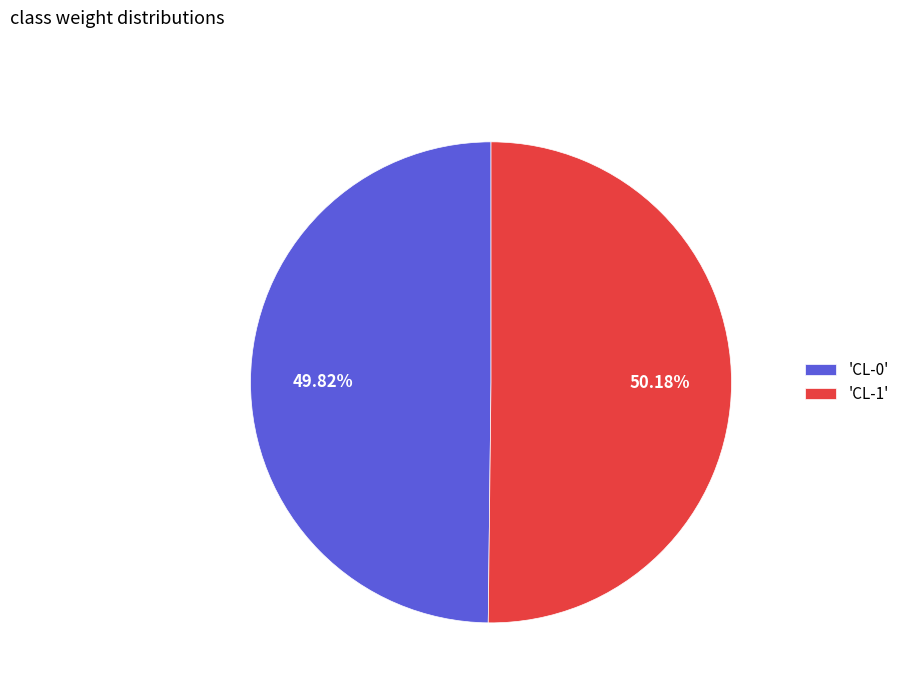

Is there any slice that represents more than half of the pie?

Yes